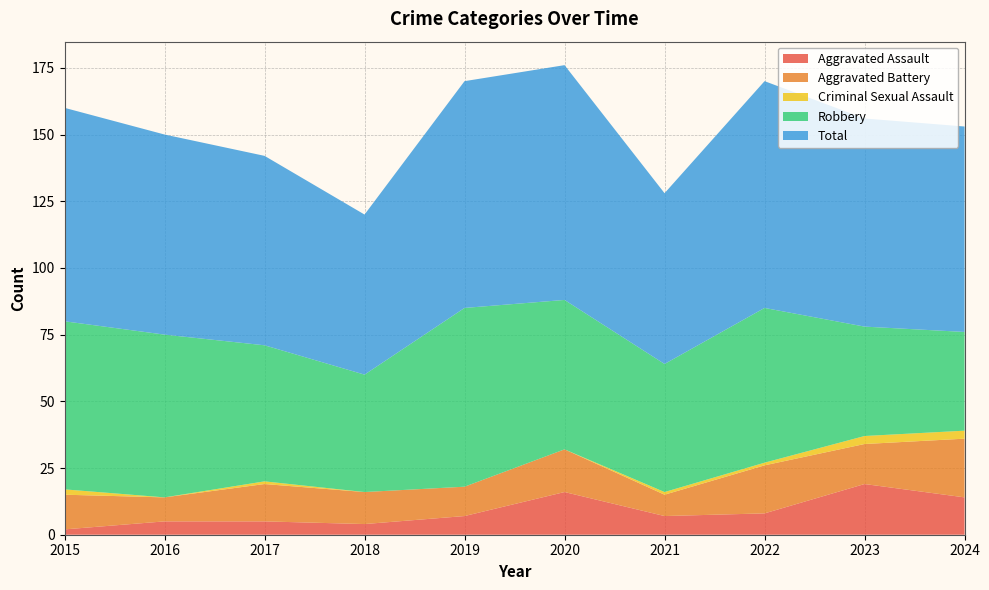

Reading left to right, extract all data points from this chart.

Aggravated Assault: 2015=2	2016=5	2017=5	2018=4	2019=7	2020=16	2021=7	2022=8	2023=19	2024=14
Aggravated Battery: 2015=13	2016=9	2017=14	2018=12	2019=11	2020=16	2021=8	2022=18	2023=15	2024=22
Criminal Sexual Assault: 2015=2	2016=0	2017=1	2018=0	2019=0	2020=0	2021=1	2022=1	2023=3	2024=3
Robbery: 2015=63	2016=61	2017=51	2018=44	2019=67	2020=56	2021=48	2022=58	2023=41	2024=37
Total: 2015=80	2016=75	2017=71	2018=60	2019=85	2020=88	2021=64	2022=85	2023=78	2024=77